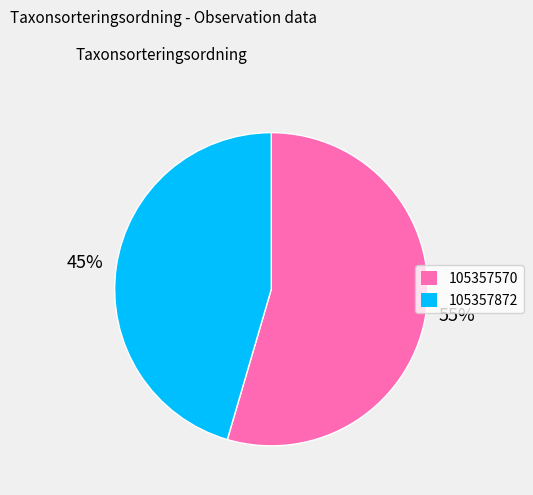

To the nearest percent, what is the combined percentage of 105357570 and 105357872?

100%